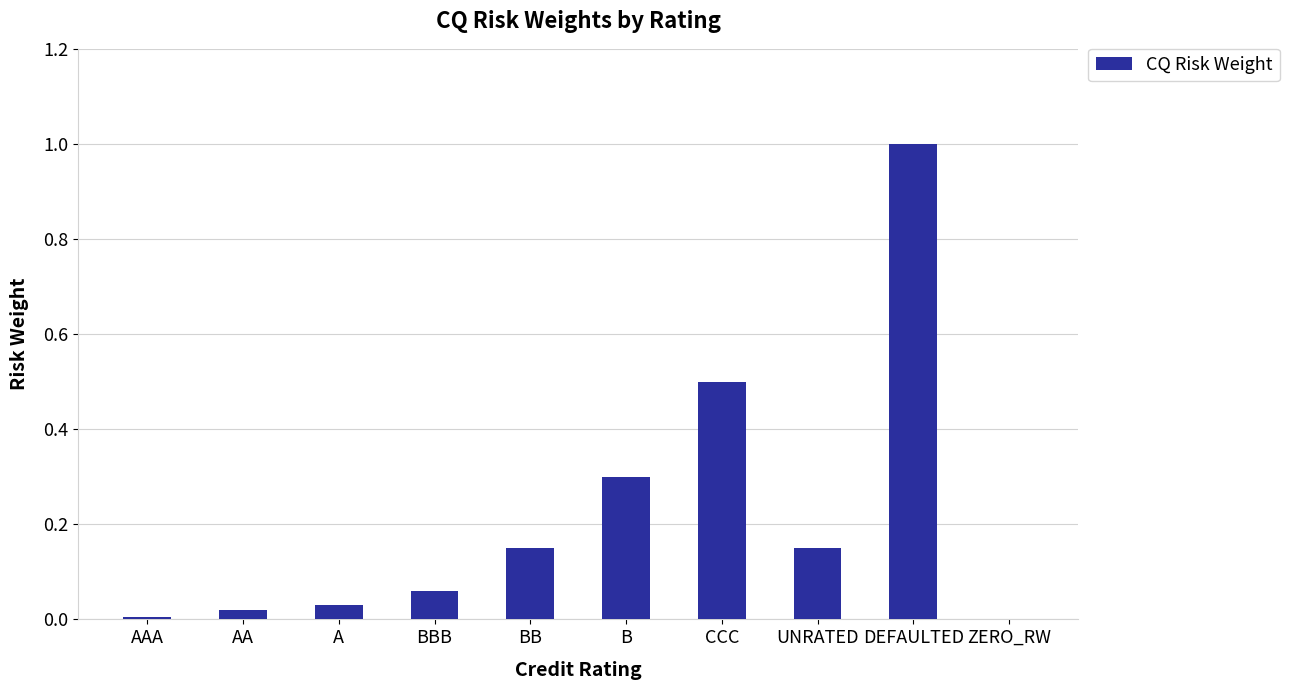

Read the value at DEFAULTED.

1.0